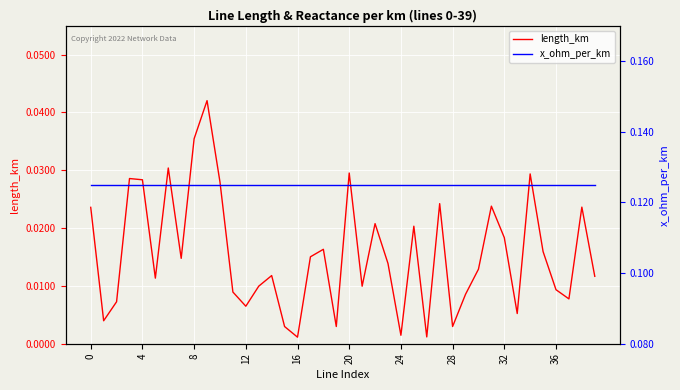

True or false: x_ohm_per_km and length_km cross at least once.

False